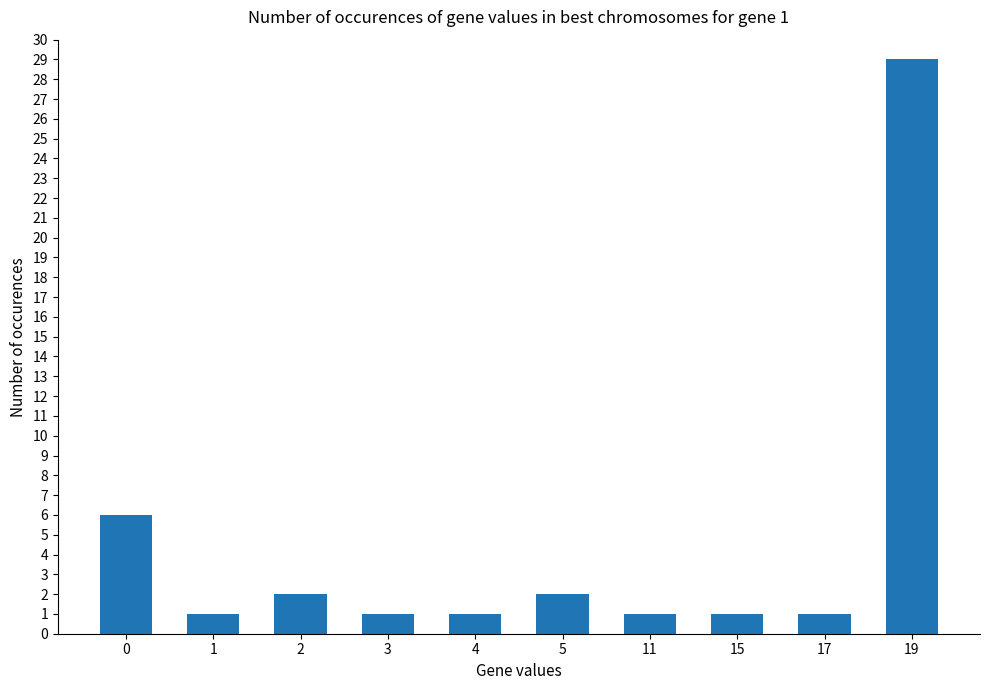

What is the value of the 10th bar from the left?

29